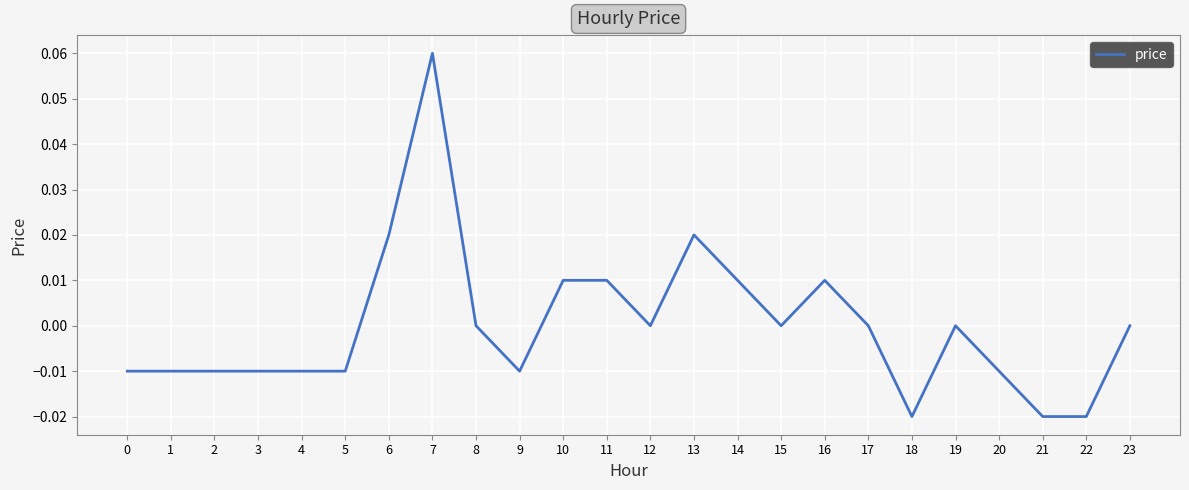

Between 10 and 1, which is larger?

10